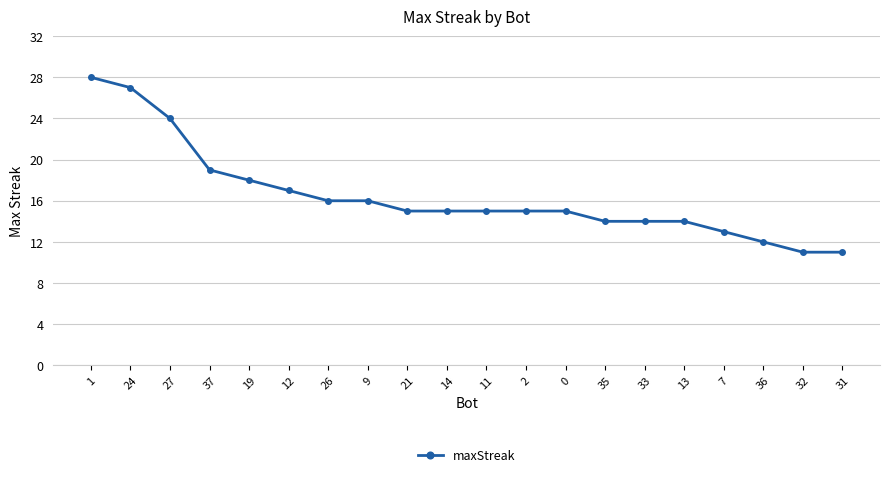

Reading left to right, transcribe all the data shown in this chart.

28	27	24	19	18	17	16	16	15	15	15	15	15	14	14	14	13	12	11	11